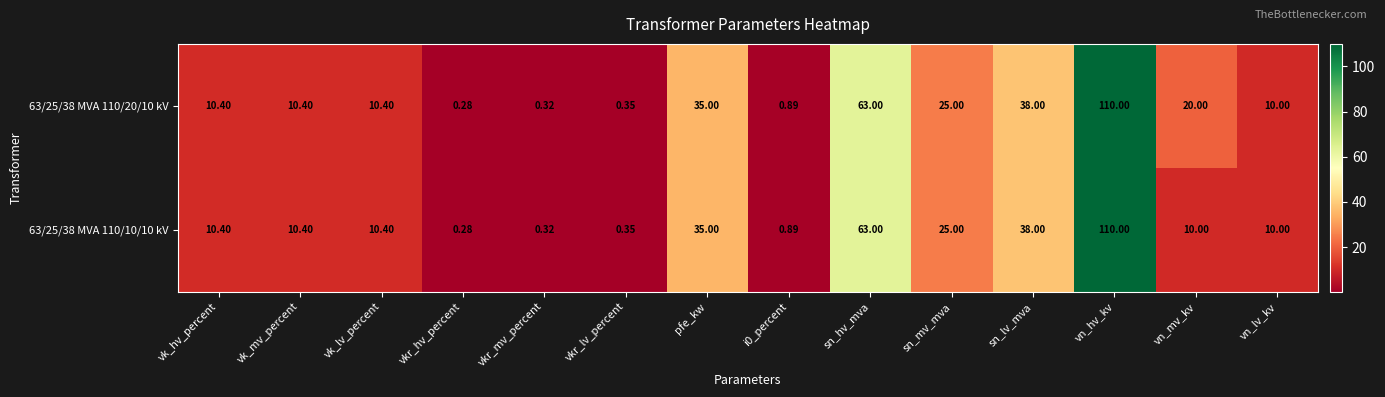

Which series has the largest total across all categories?

63/25/38 MVA 110/20/10 kV